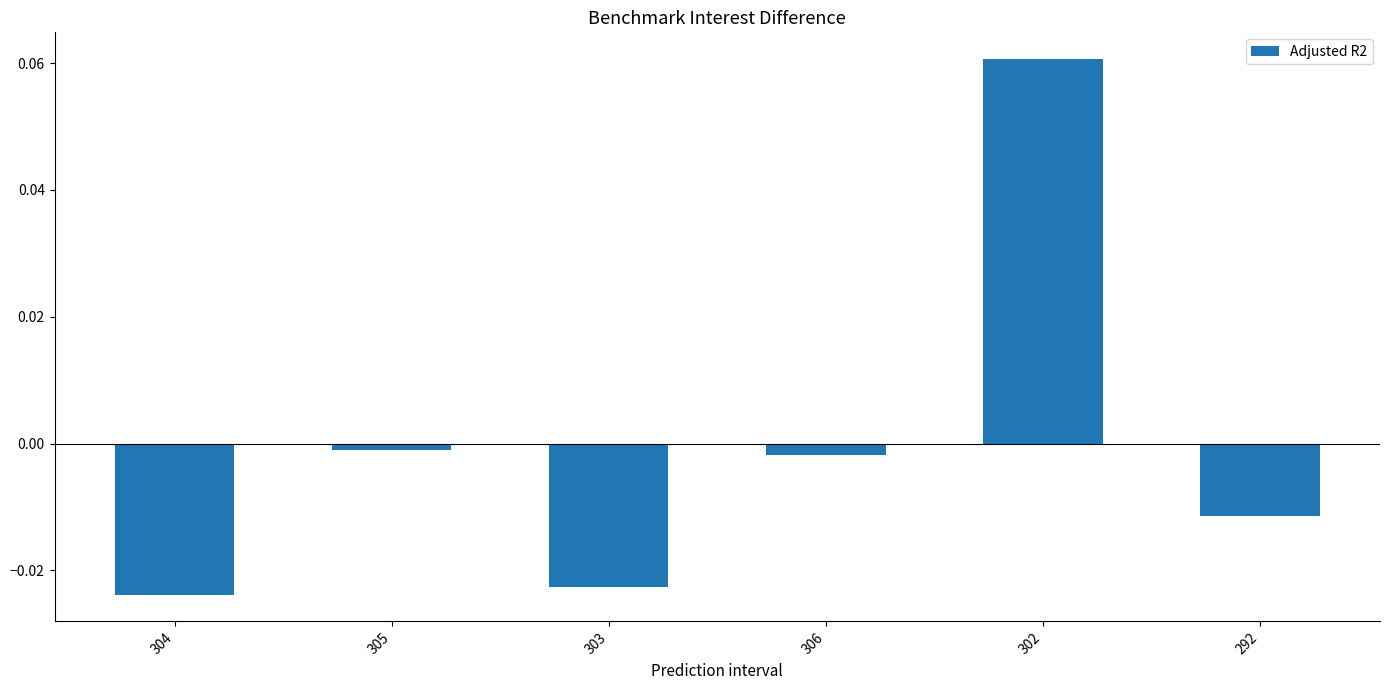

Which has a higher value, 305 or 302?

302